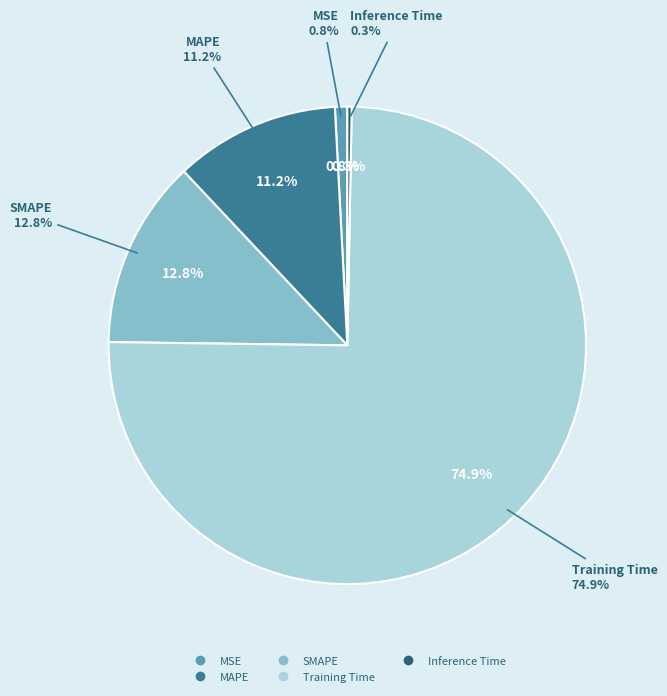

What percentage is NOT represented by MAPE?

88.8%